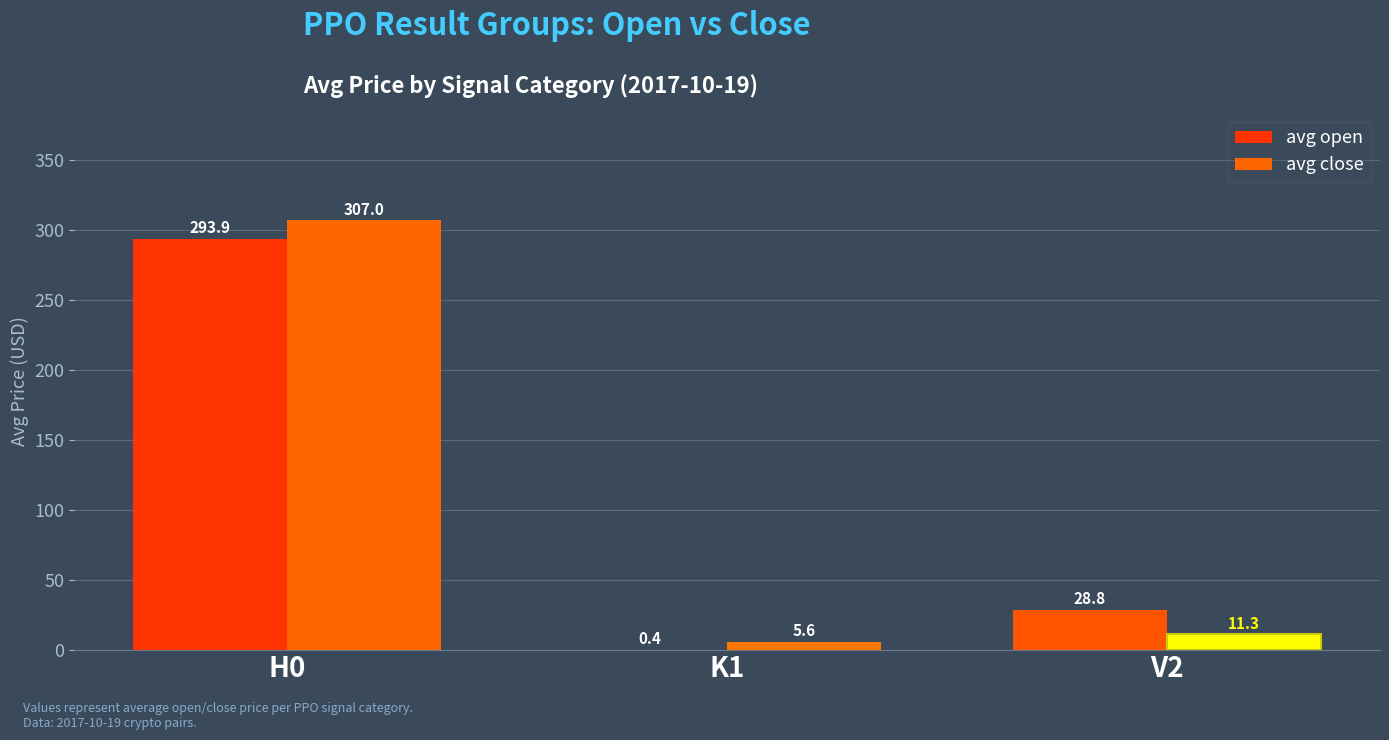

Reading left to right, what are all the values shown in this chart?

avg open: 293.9	0.4	28.8
avg close: 307.0	5.6	11.3